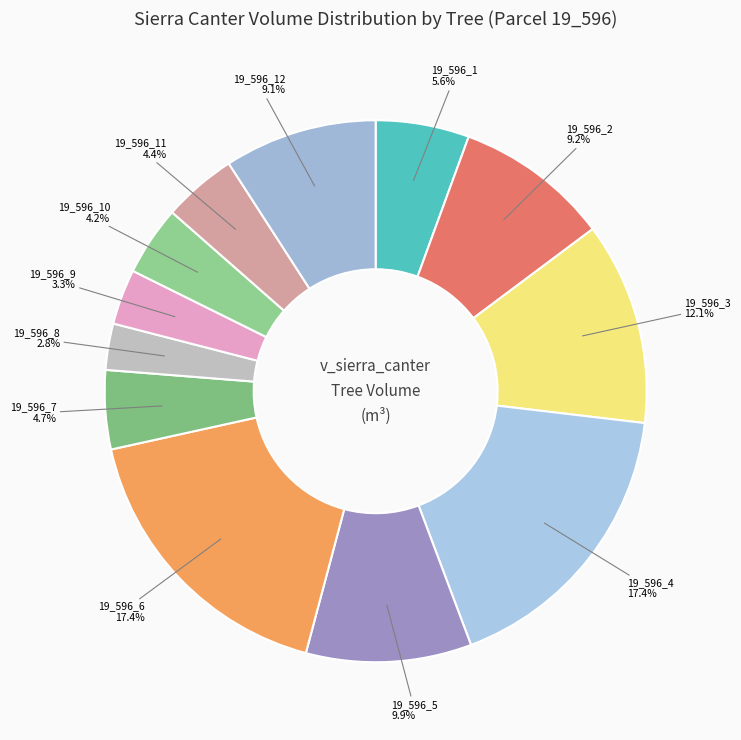

What percentage is the 19_596_4 slice, to the nearest percent?

17%